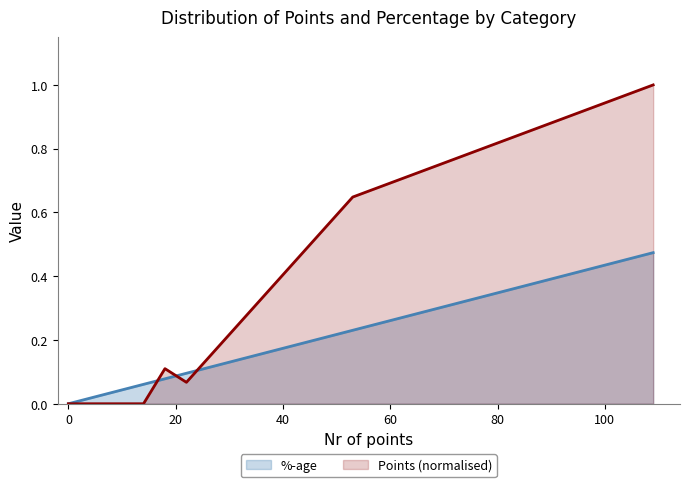

True or false: %-age has a value of 0.0 at 0.

True